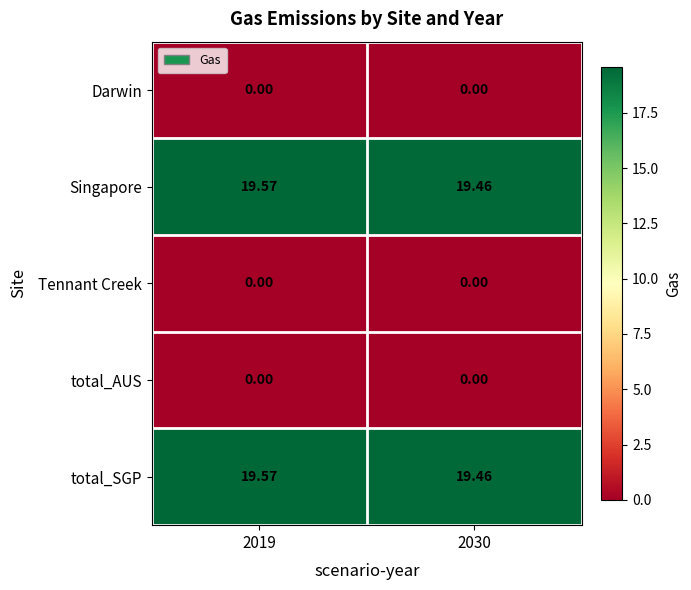

Is the value of Tennant Creek at 2030 greater than the value of total_SGP at 2030?

No